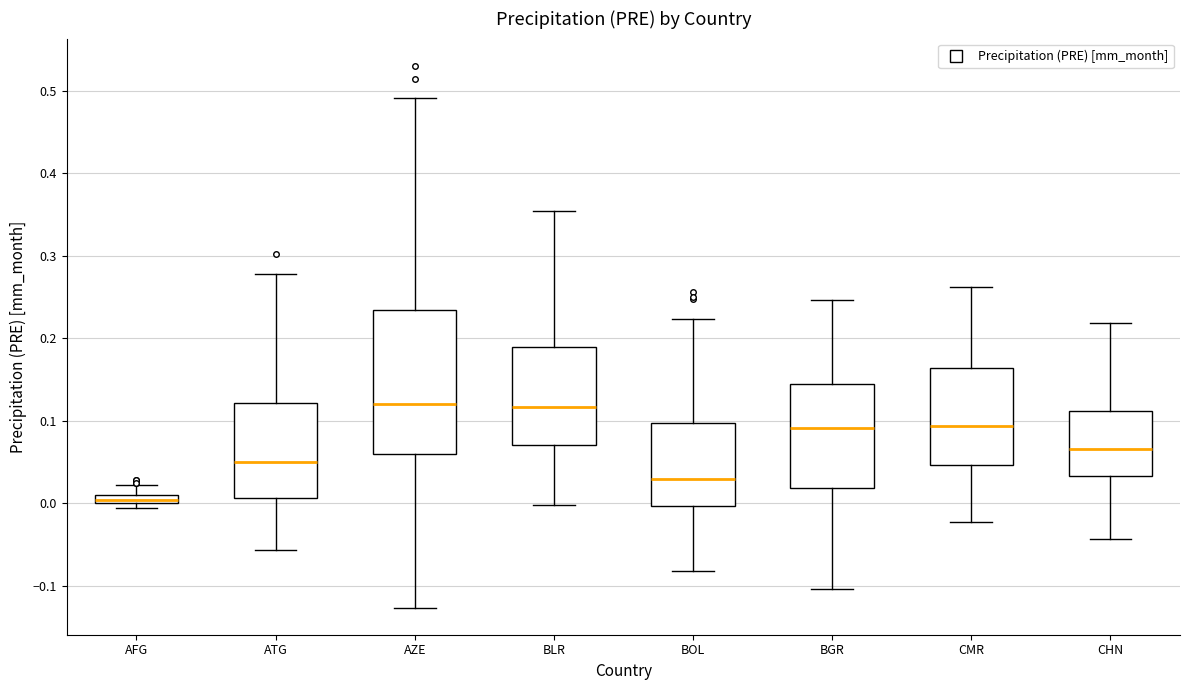

Comparing the boxes themselves (not the whiskers), which one is the tallest?

AZE